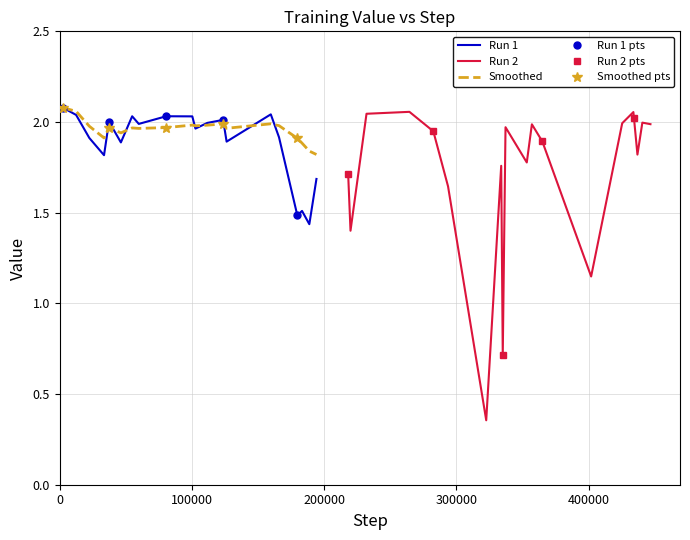

What is the sum of all Smoothed values?

39.2